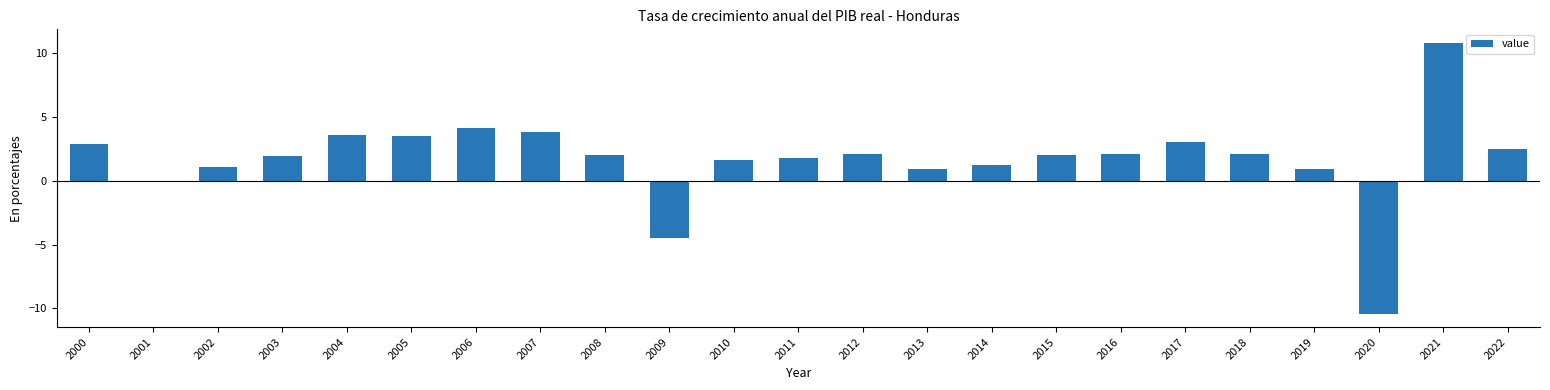

At which category does the chart reach its peak across all series?

2021